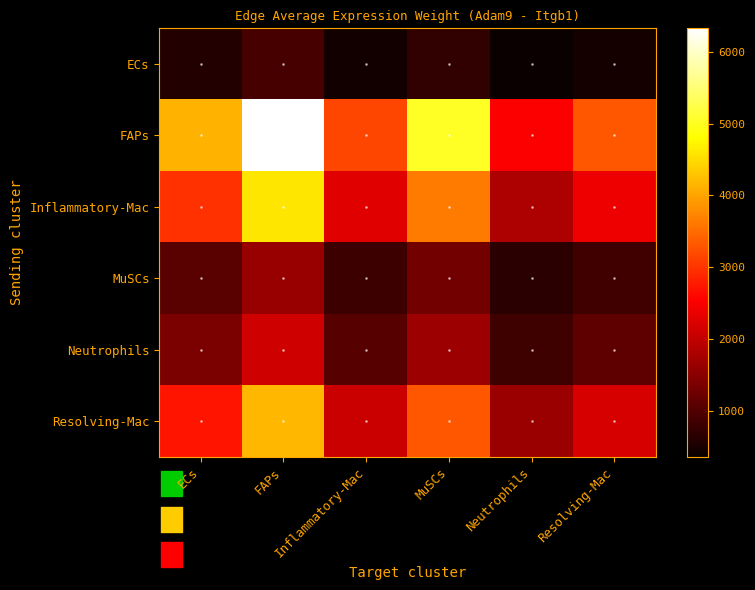

Between Neutrophils and ECs, which is larger?

ECs